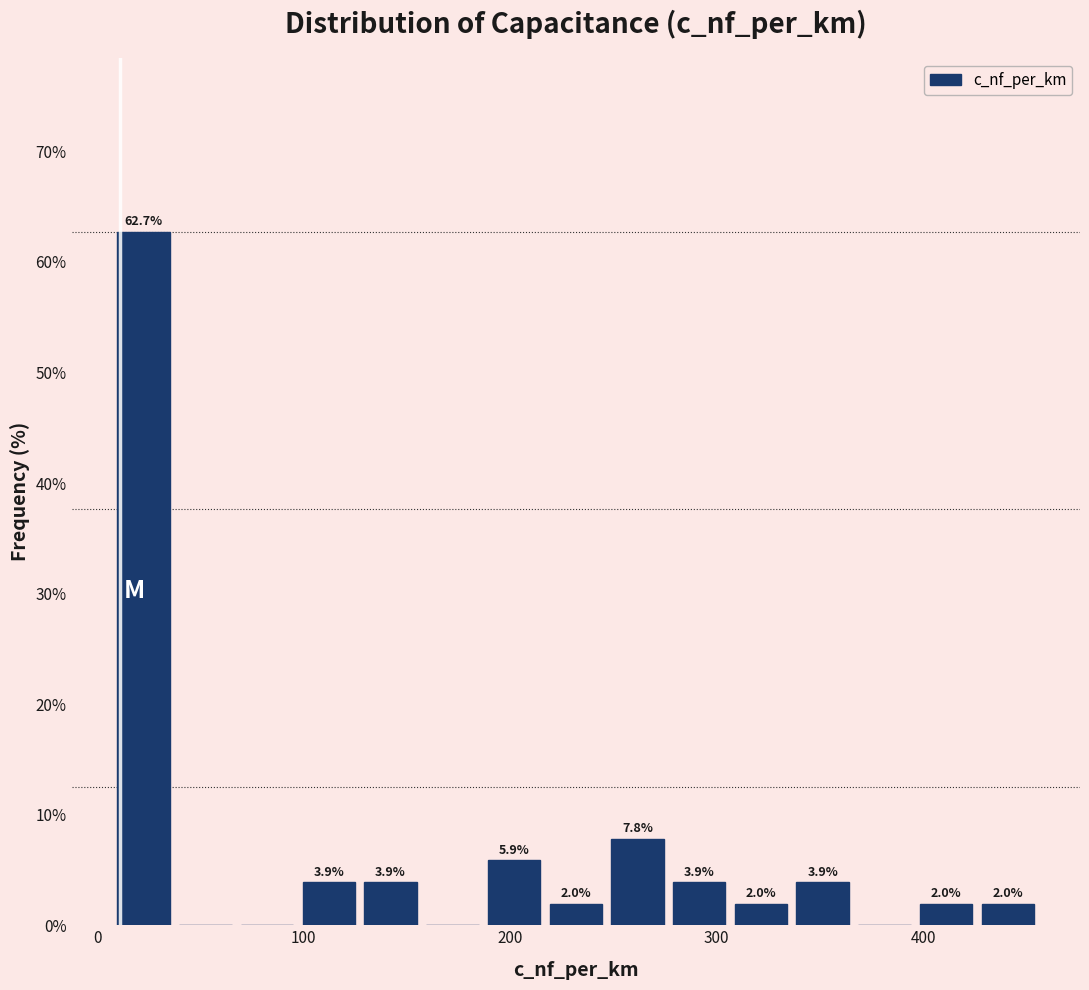

Read against the x-axis, roughly where is the centre of the tallest bar?

20